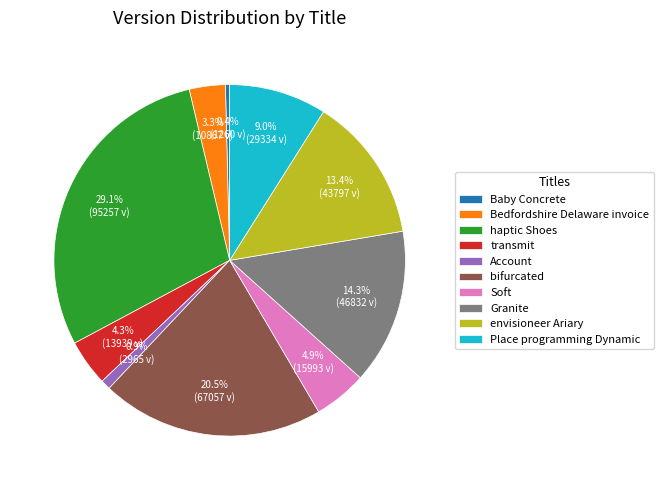

Does any single category account for the majority?

No